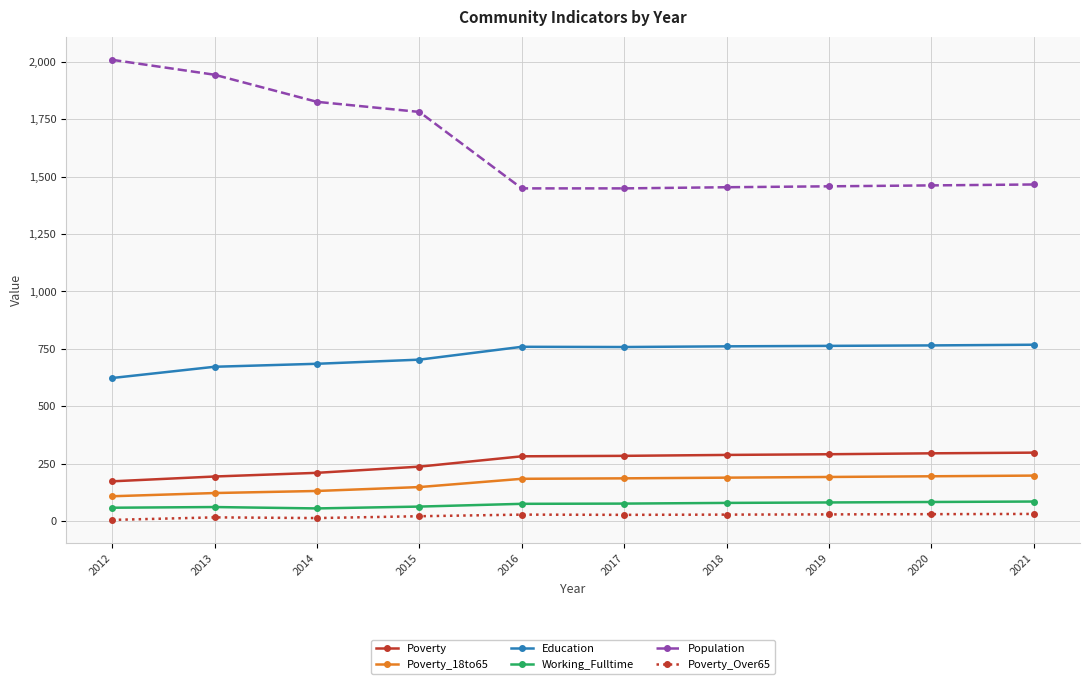

What is the greatest value displayed?

2009